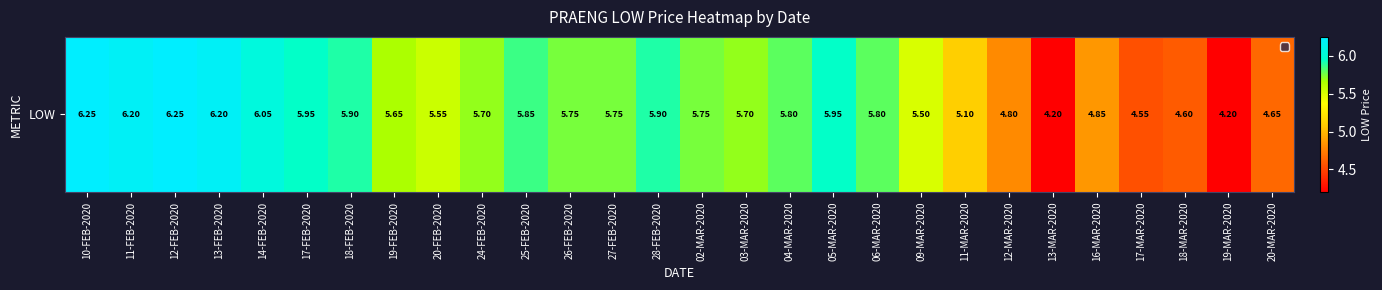

Which category has the lowest value across all series?

13-MAR-2020